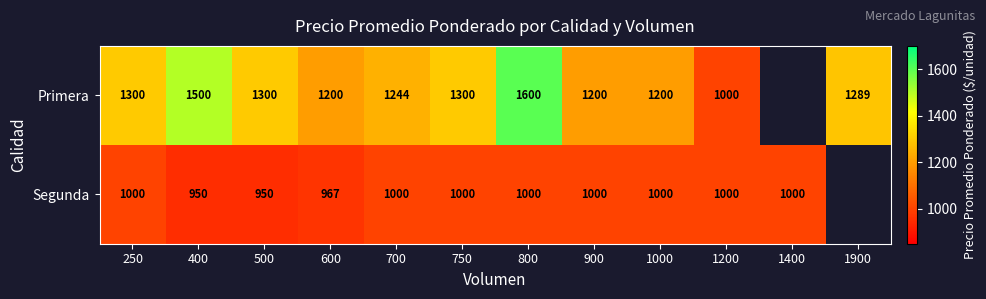

What is the difference between the Primera values at 250 and 800?

300